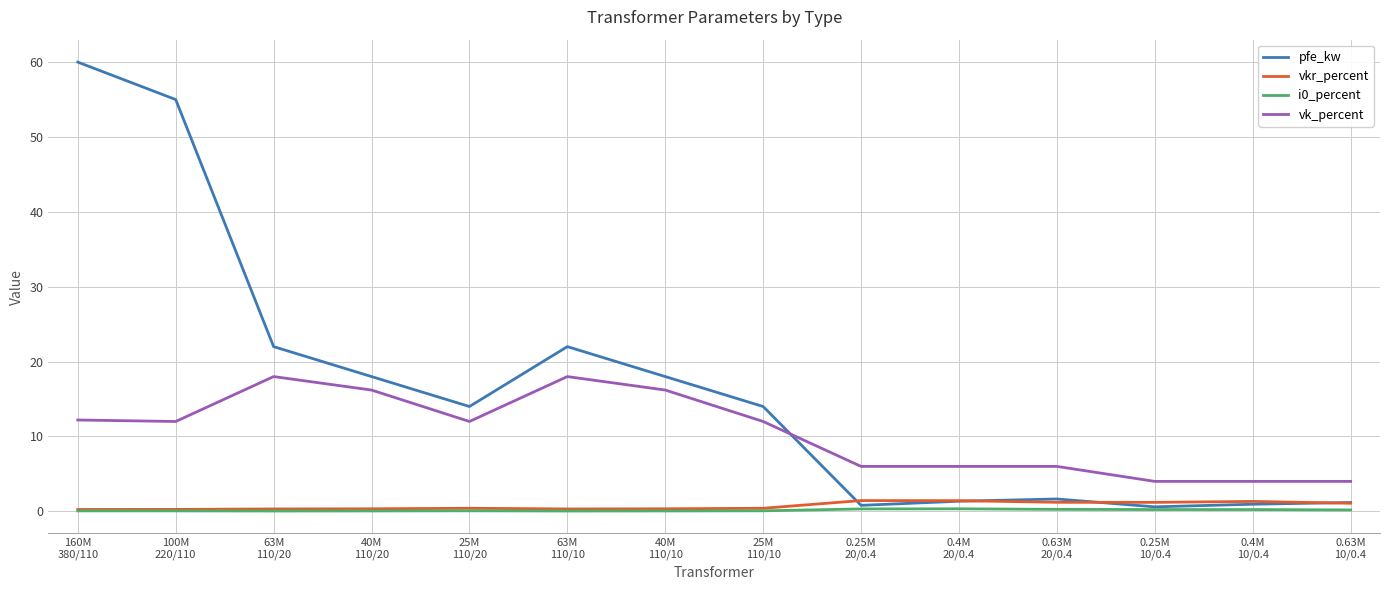

Which series has the largest total across all categories?

pfe_kw